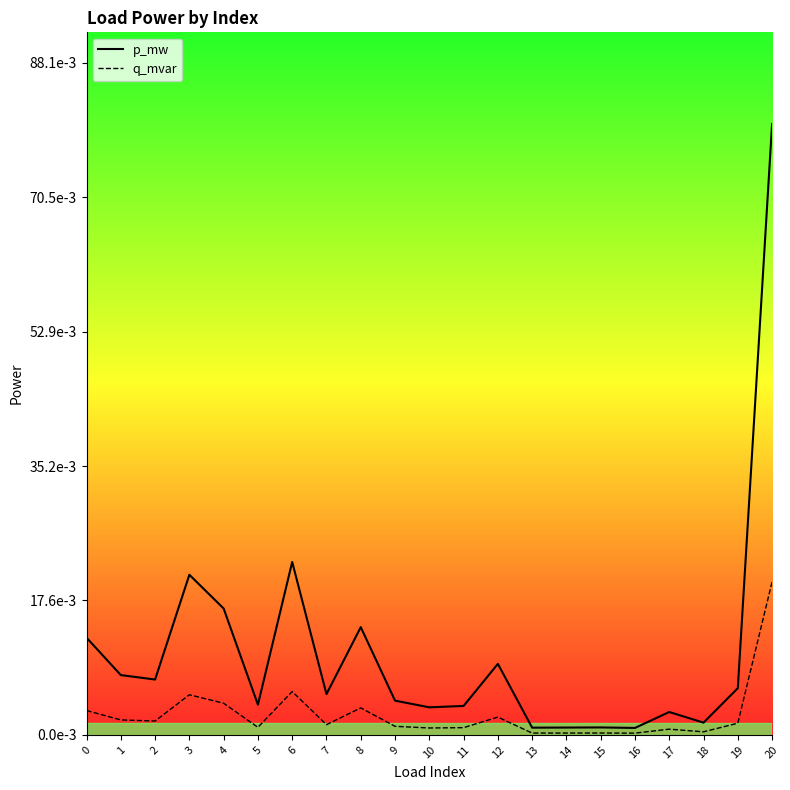

Is this an area chart (filled region under the line)?

No